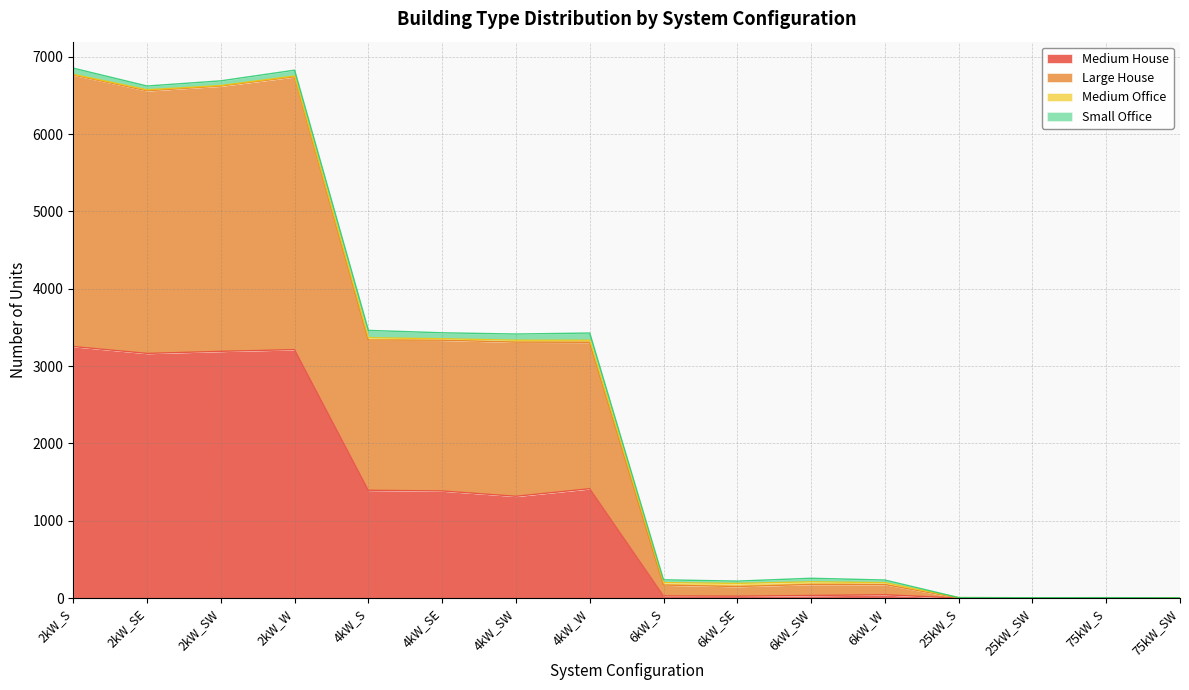

How many data points in Medium House are above 1316?

7